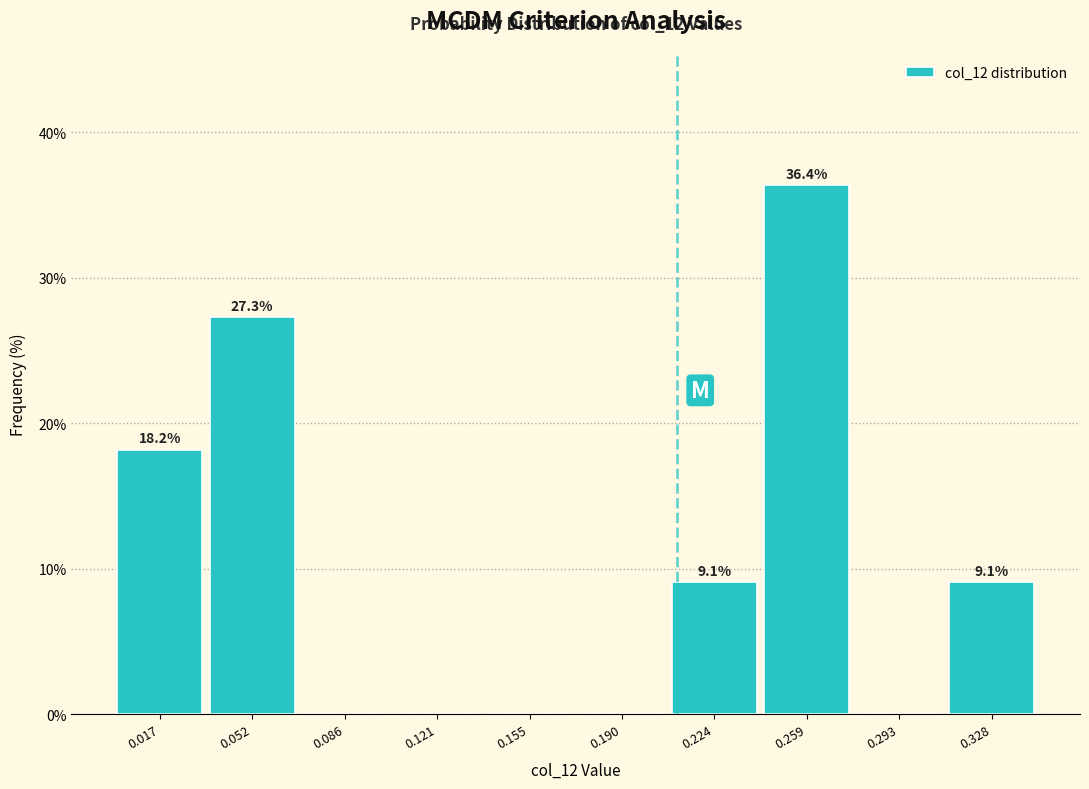

Over which range of the x-axis is the bar tallest?

0.240 to 0.275